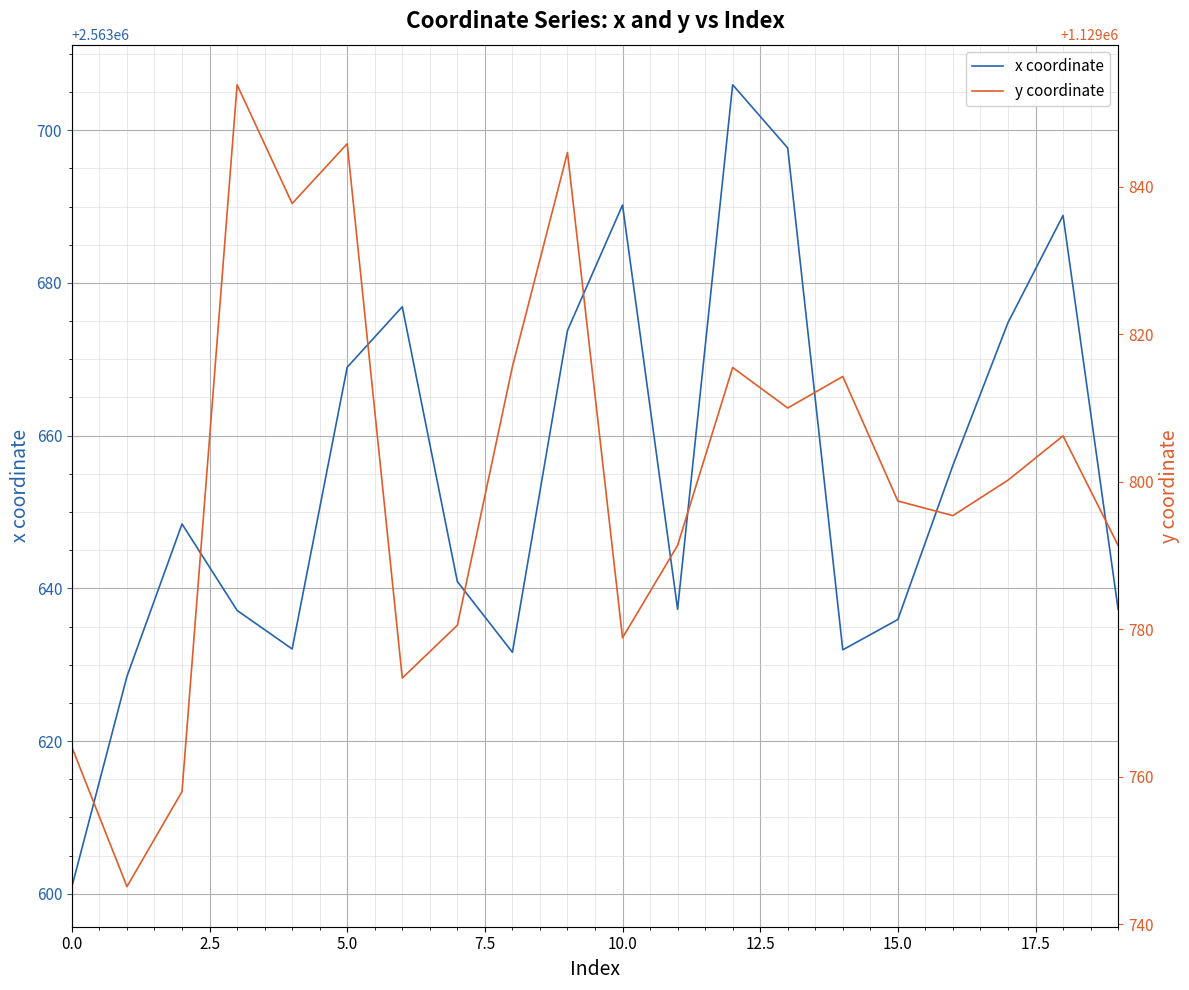

The value of x coordinate at 0.0 is 1079498.9. True or false?

False